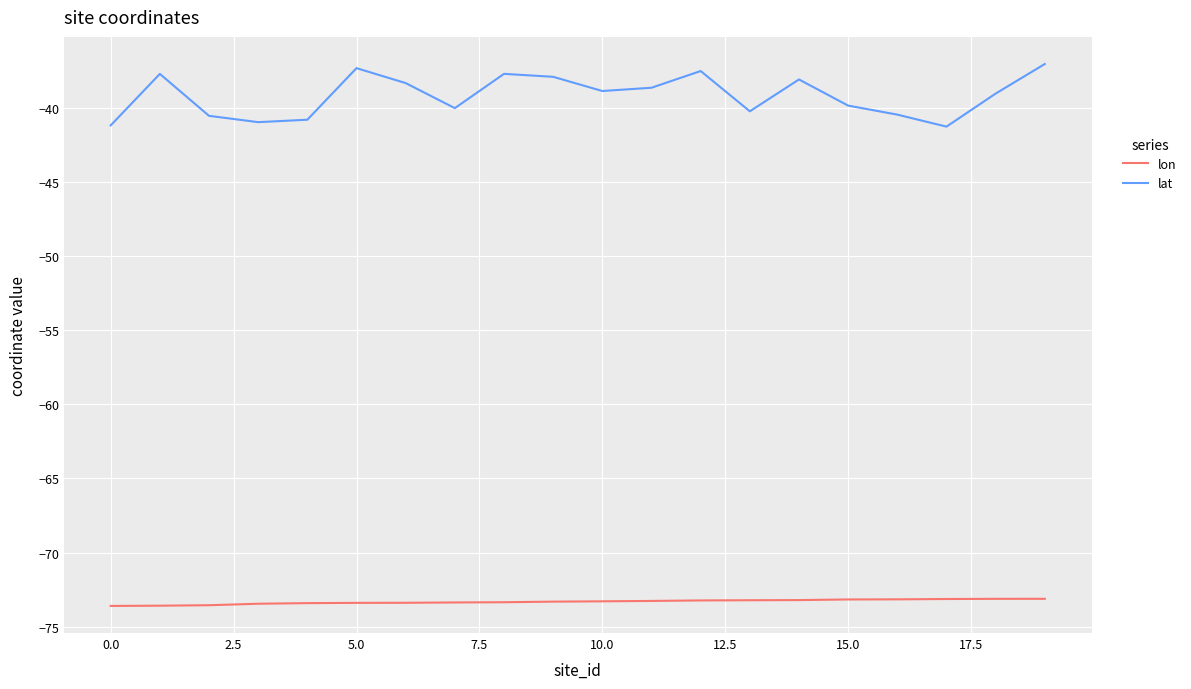

Which series has the largest total across all categories?

lat